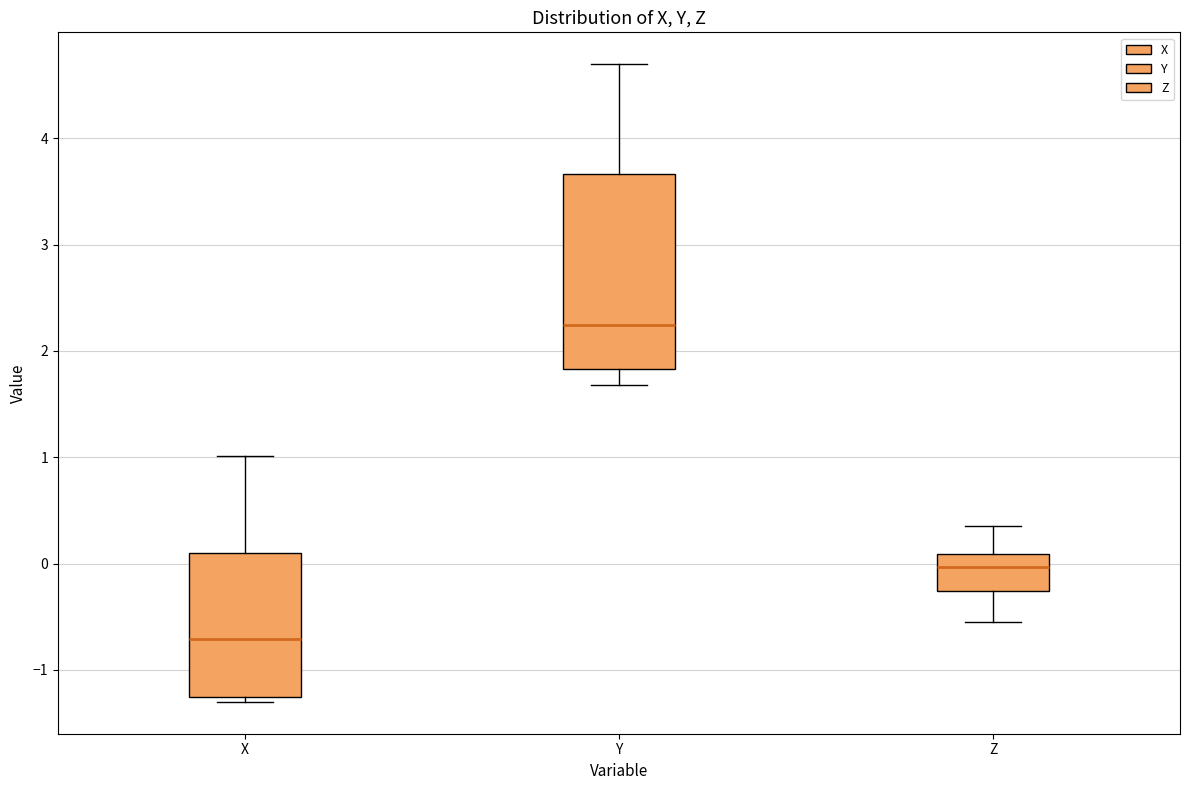

Which box has the highest median line?

Y